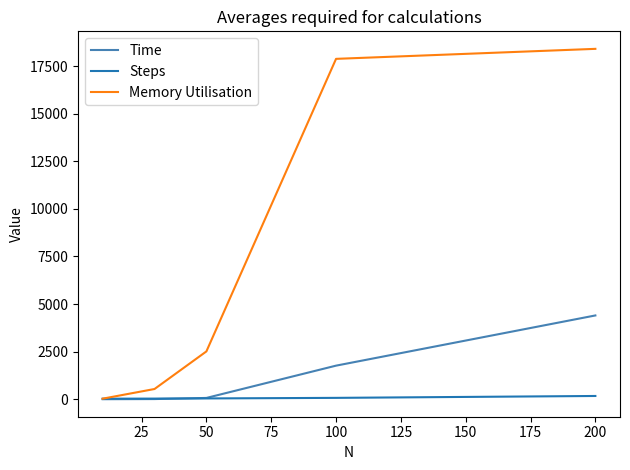

How many values in the Memory Utilisation series exceed 2511?

3